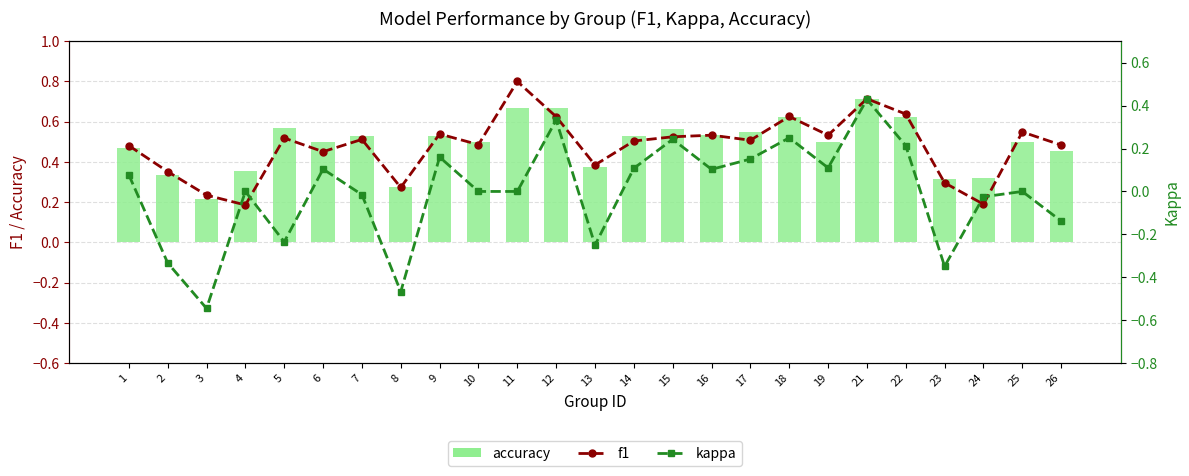

Which has a higher value, 12 or 24?

12